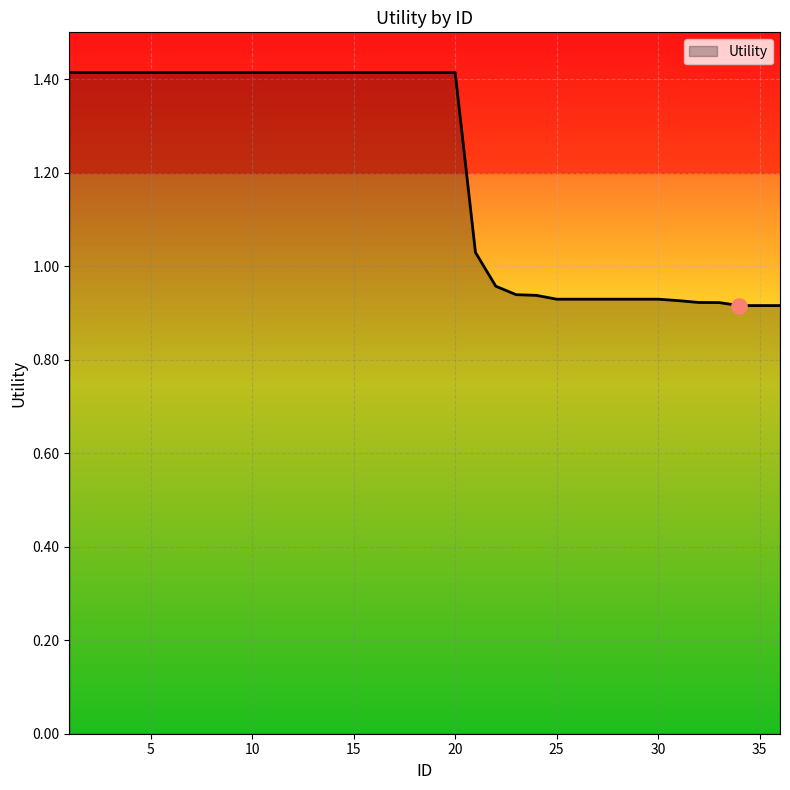

What is the change in value from 12 to 28?

-0.5